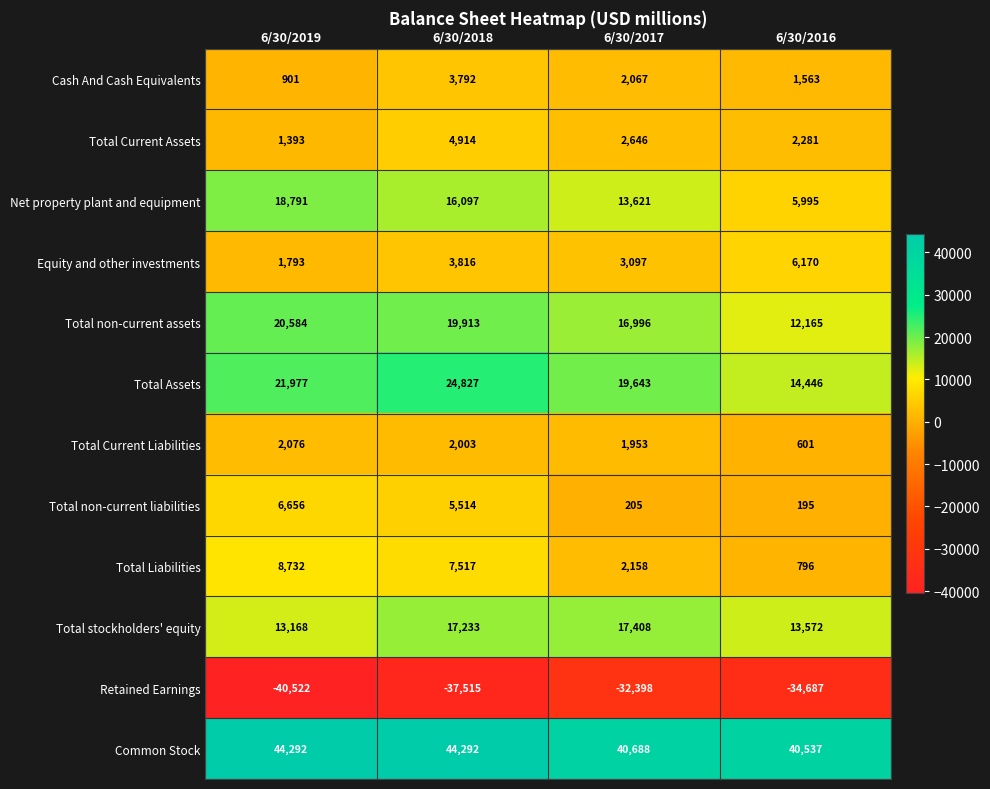

What is the difference between the highest and lowest values at 6/30/2018?

81807